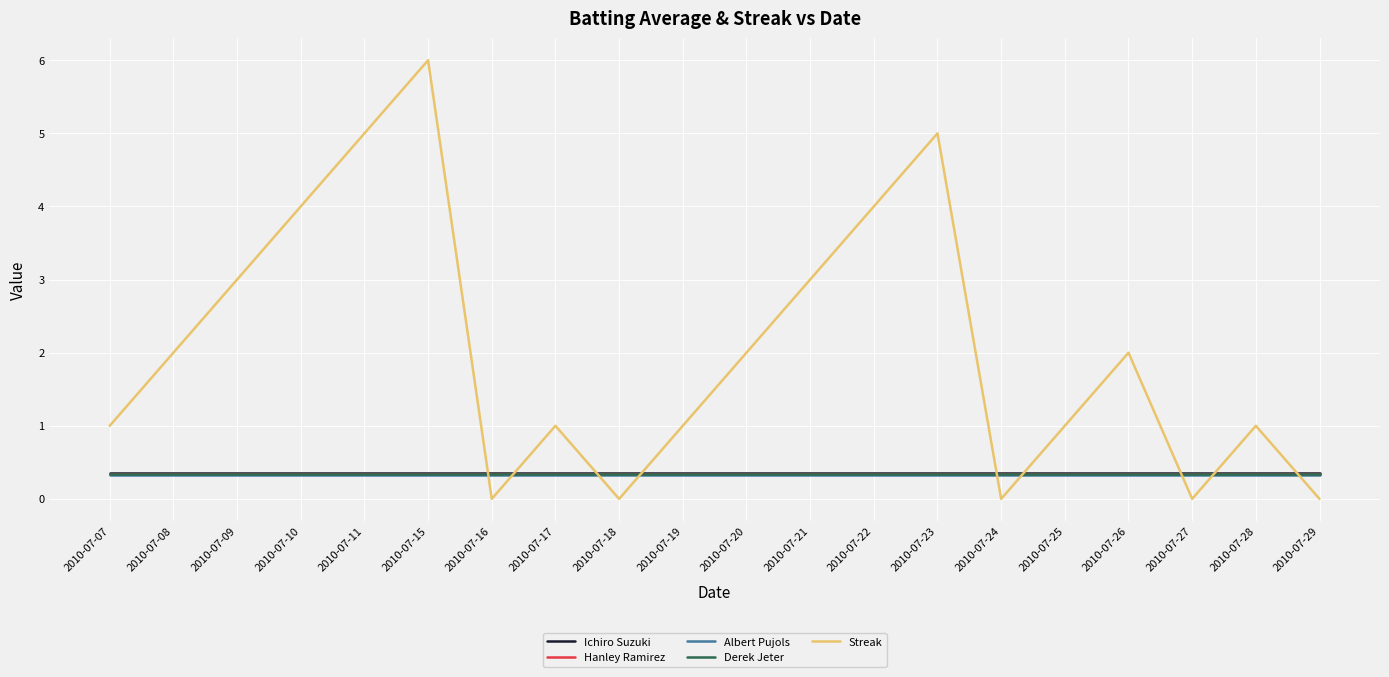

How many lines are shown in the chart?

5